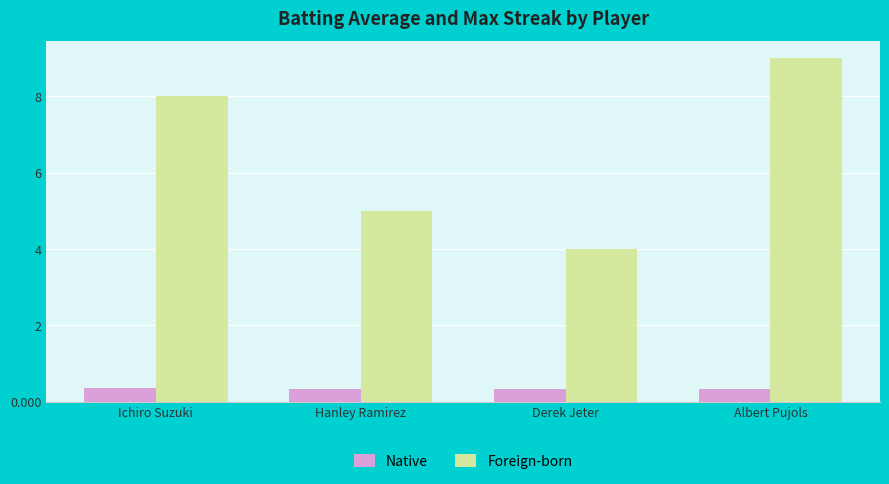

What is the value of the Native bar at the 2nd from the left?

0.3